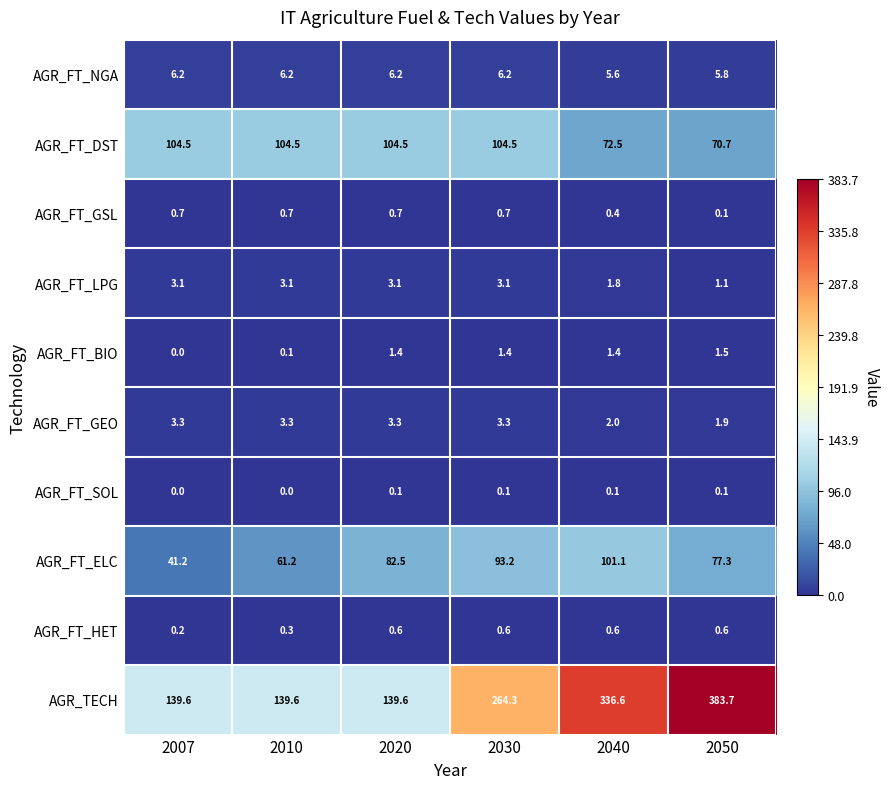

Rank the series by their maximum value, from highest to lowest.

AGR_TECH, AGR_FT_DST, AGR_FT_ELC, AGR_FT_NGA, AGR_FT_GEO, AGR_FT_LPG, AGR_FT_BIO, AGR_FT_GSL, AGR_FT_HET, AGR_FT_SOL